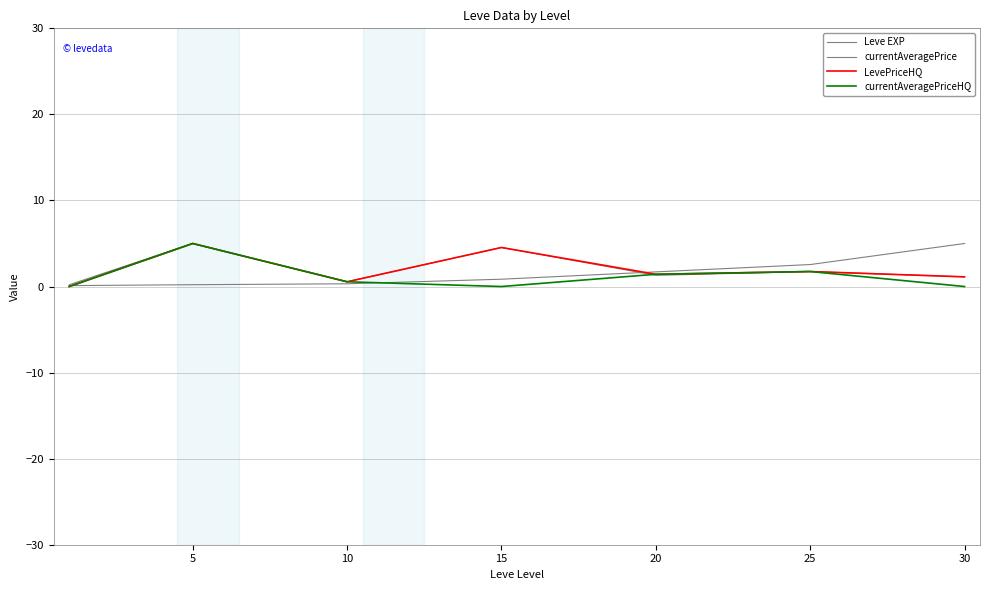

Does the chart have visible grid lines?

Yes